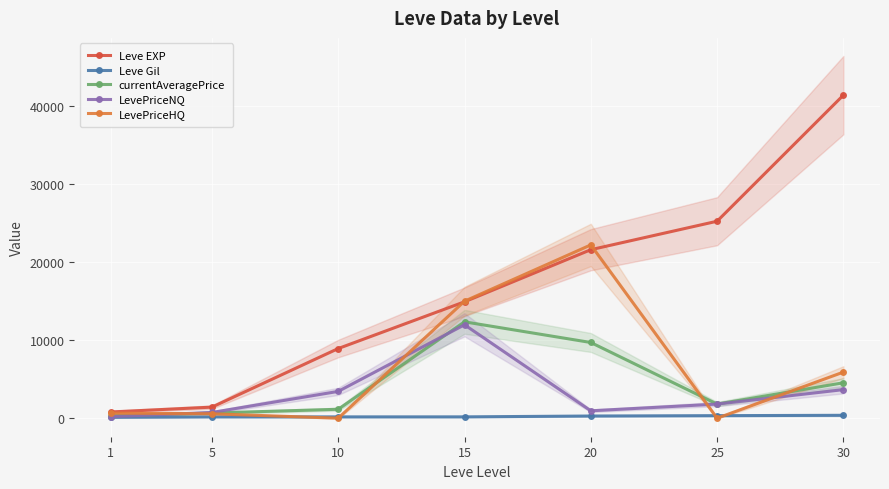

Where does the LevePriceNQ series first go above 1808?

10